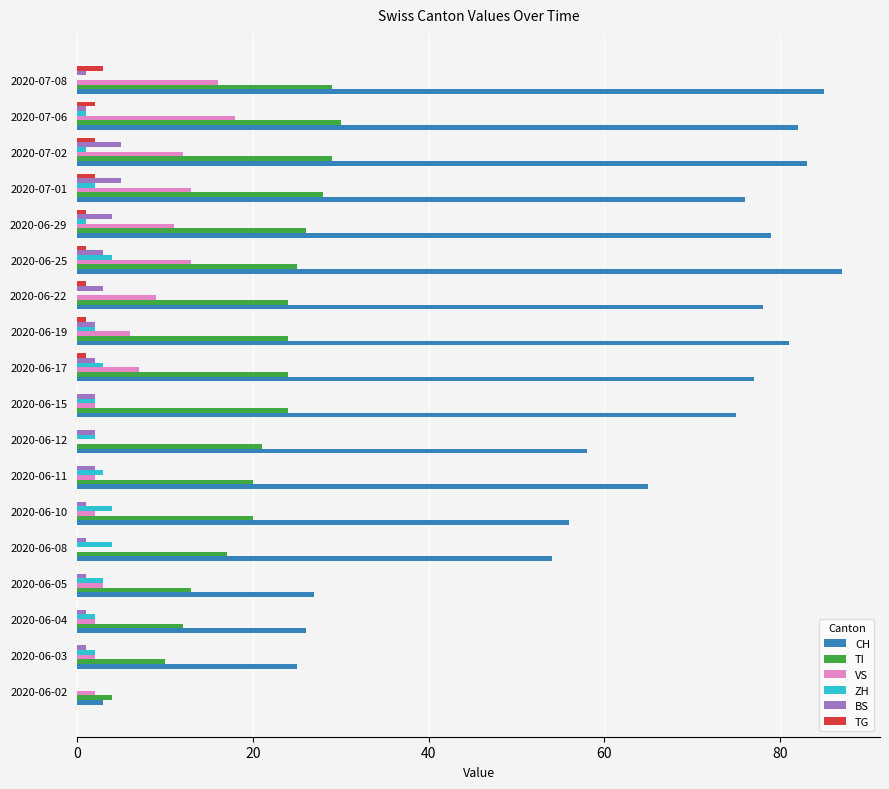

Which series changed the most between 2020-06-04 and 2020-06-11?

CH